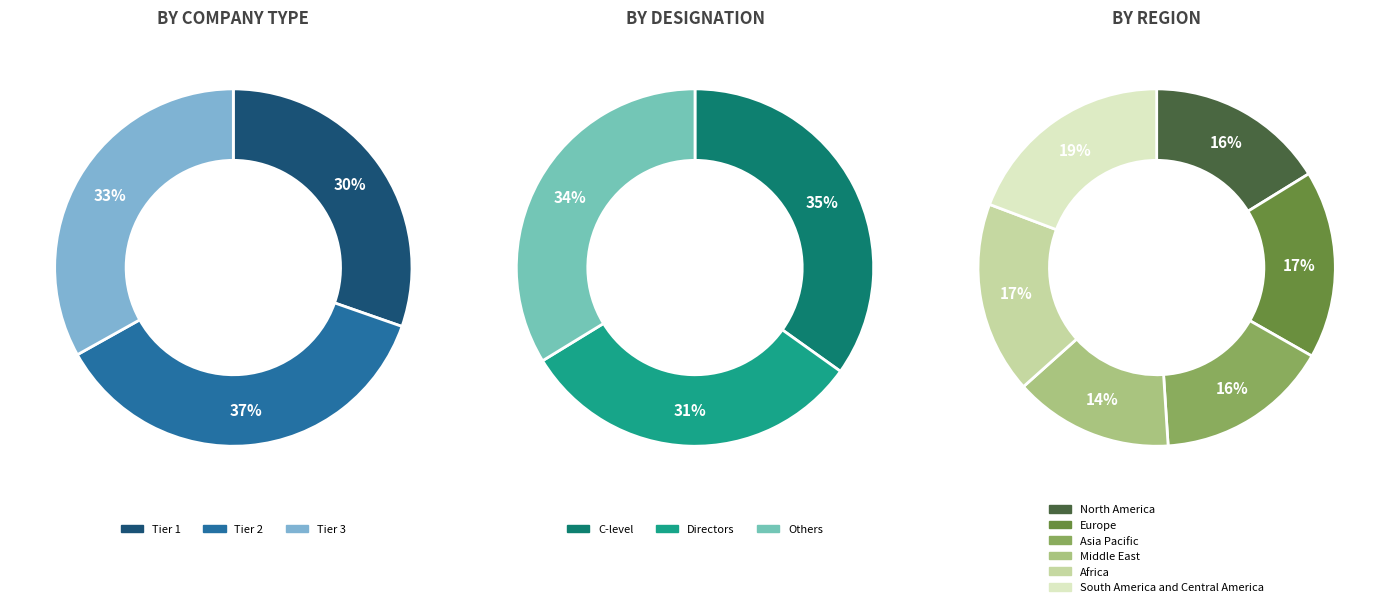

Is there a majority slice in this chart?

No